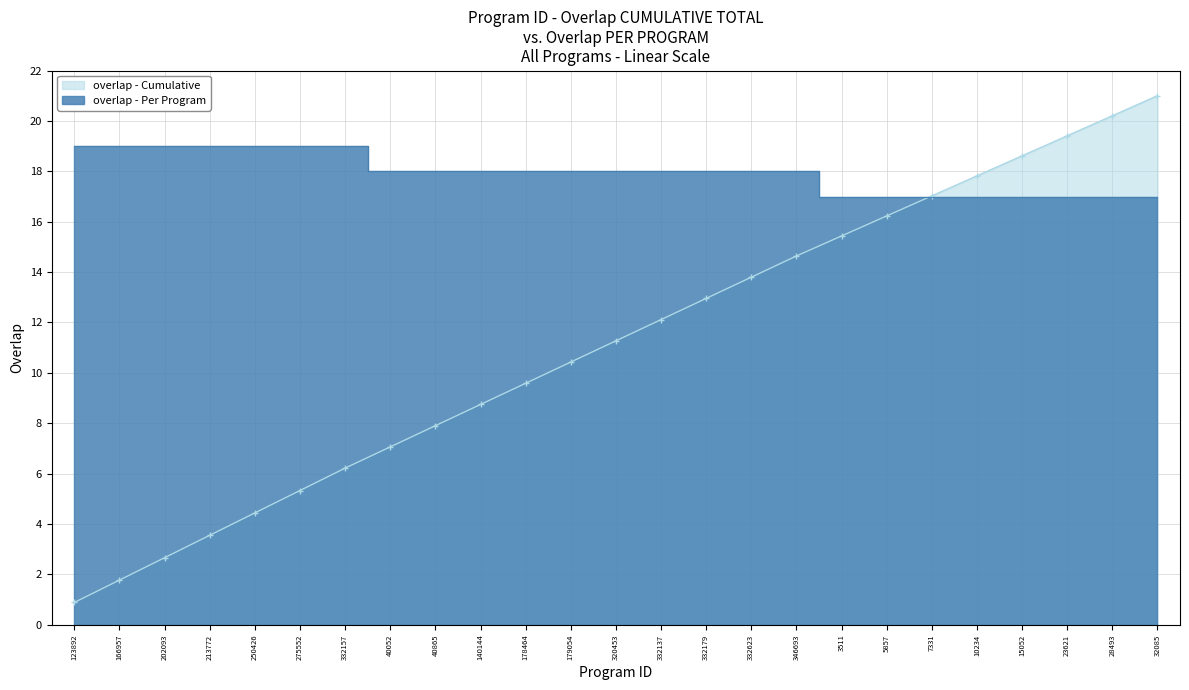

Which category has the highest value in the overlap - Cumulative series?

32085